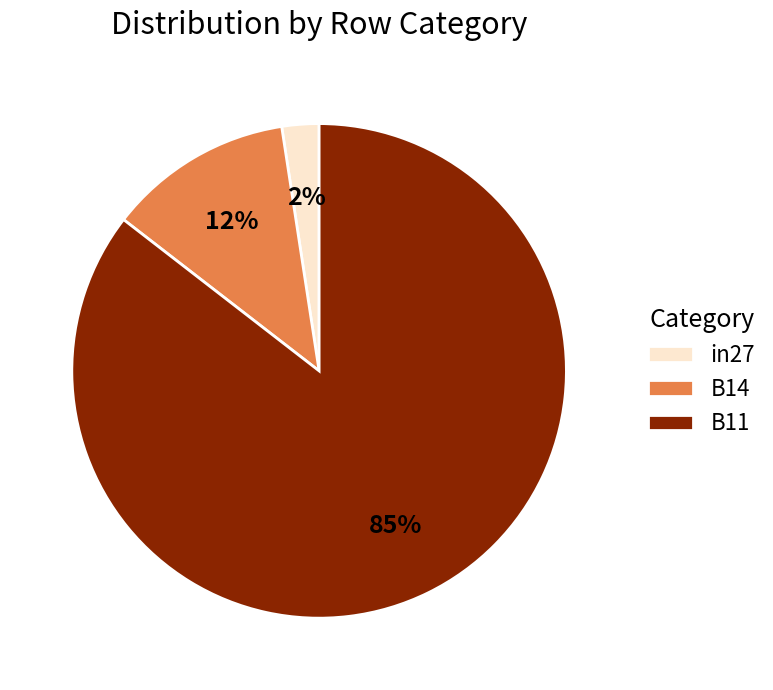

Which has a higher value, in27 or B11?

B11